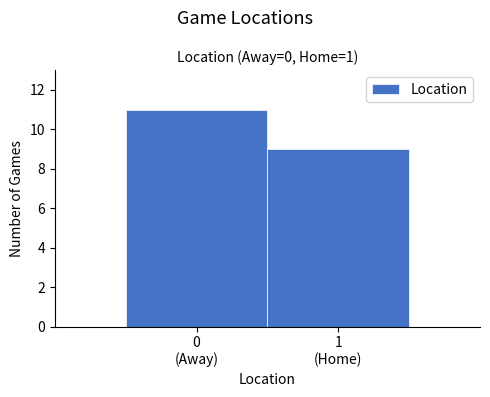

Reading left to right, extract all data points from this chart.

11	9